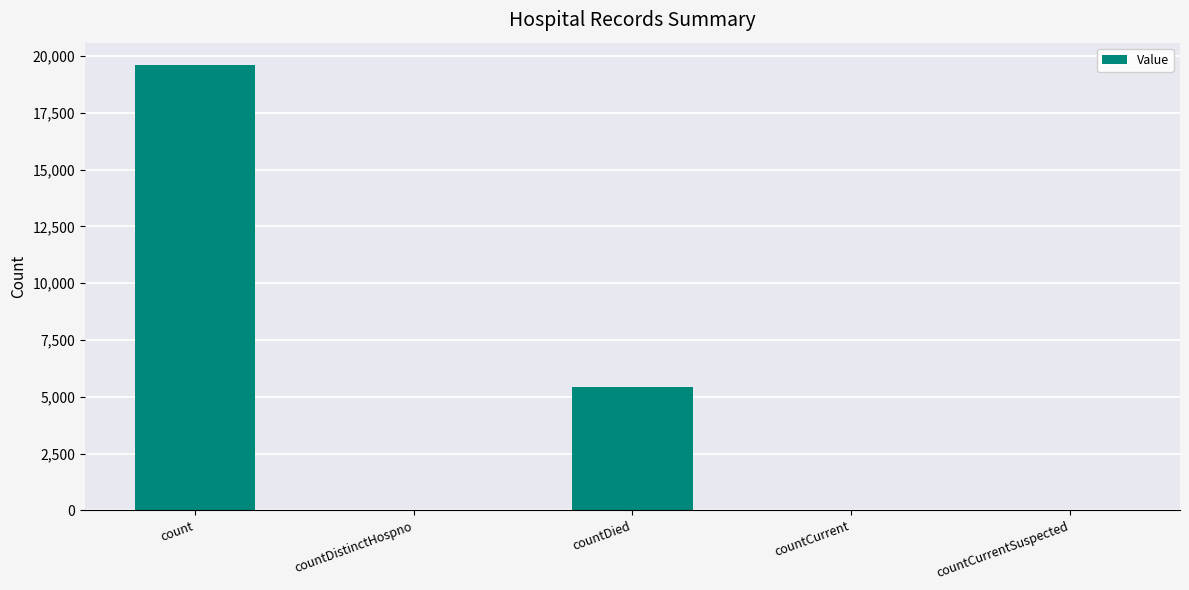

Is it true that the value at count is 8964?

False